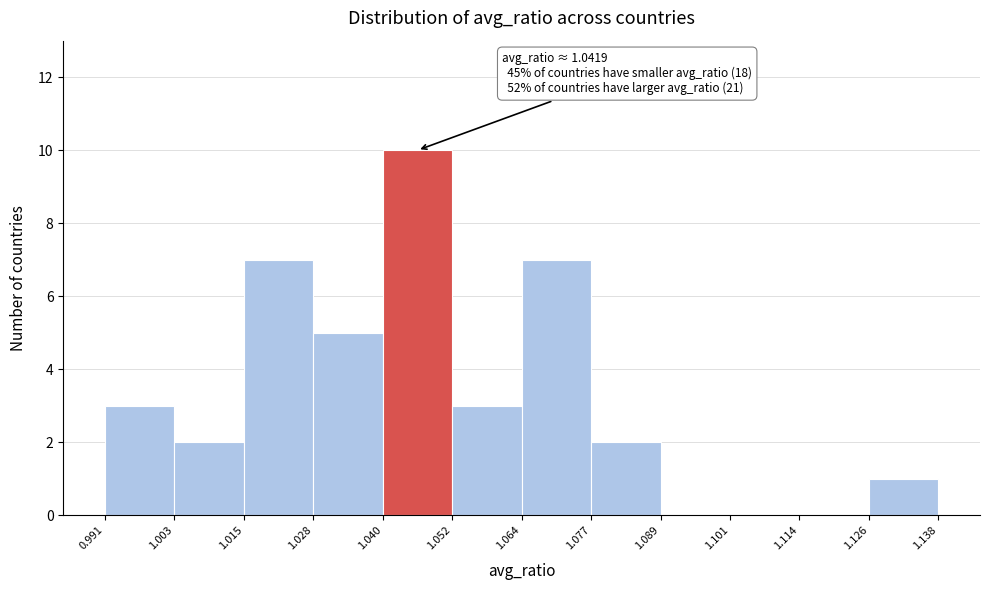

Which range on the x-axis has the tallest bar?

1.040 to 1.052